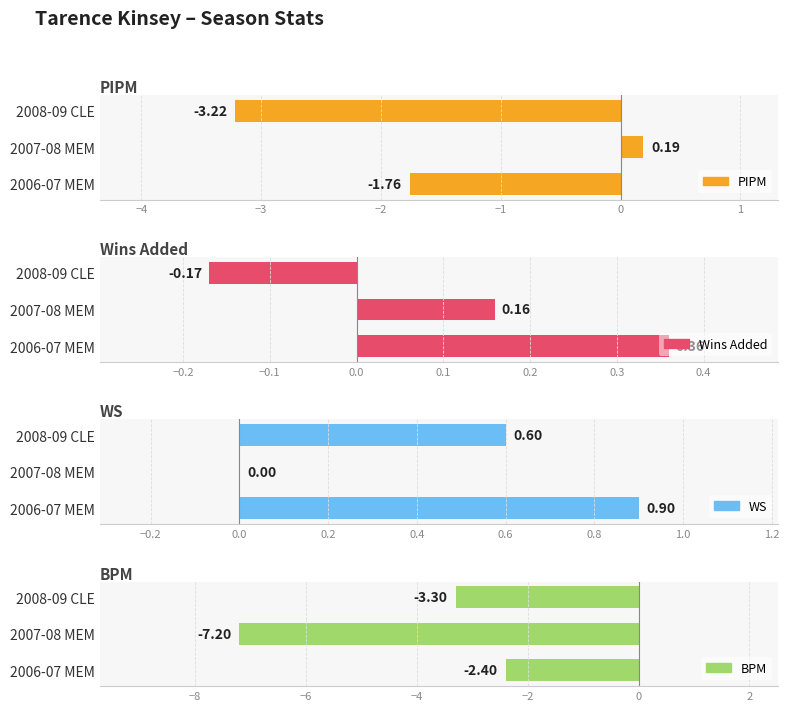

Rank the series by their maximum value, from lowest to highest.

BPM, PIPM, Wins Added, WS